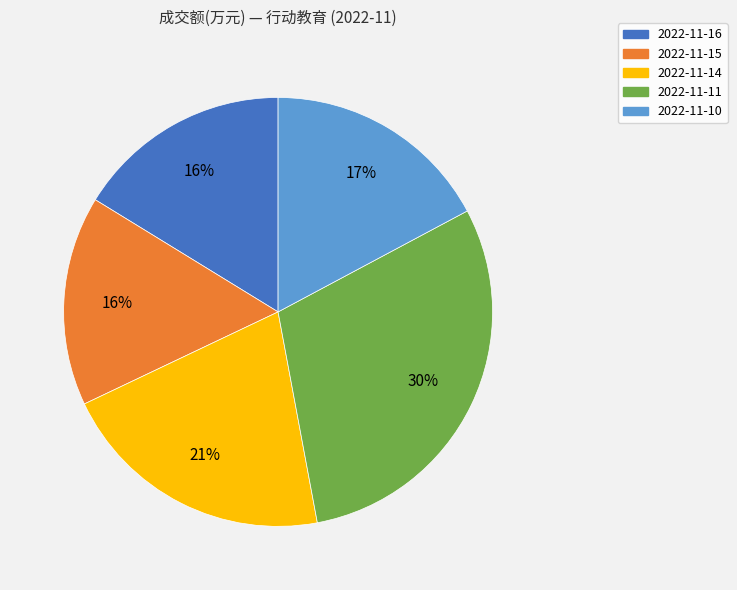

To the nearest percent, what is the average slice percentage?

20%